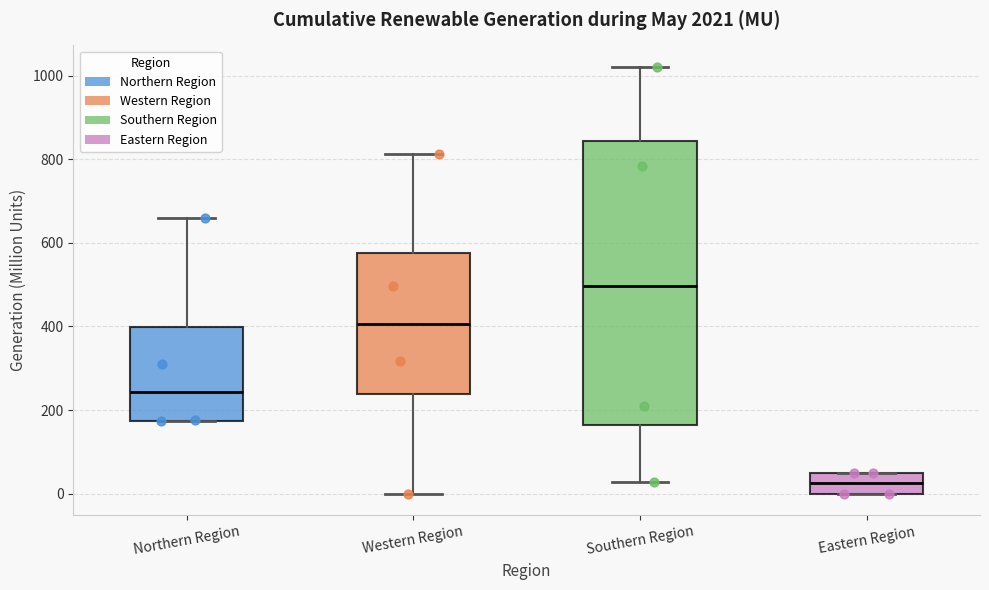

Which box has the highest median line?

Southern Region